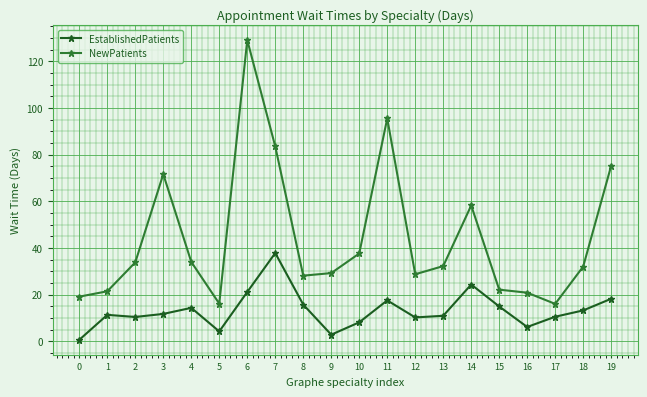

True or false: NewPatients has more than 2 points higher than both neighbors.

True